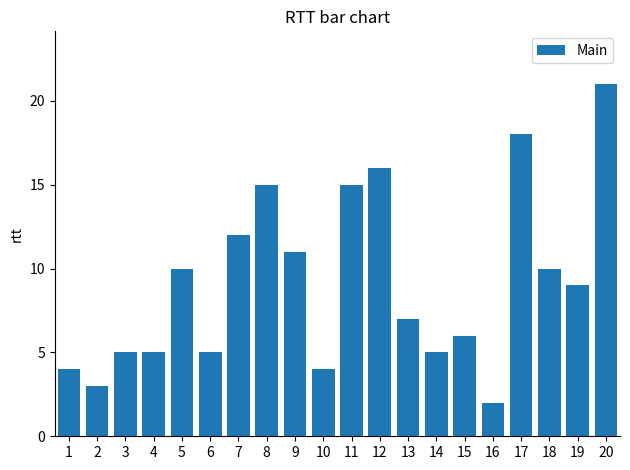

Which label corresponds to the largest value in the chart?

20